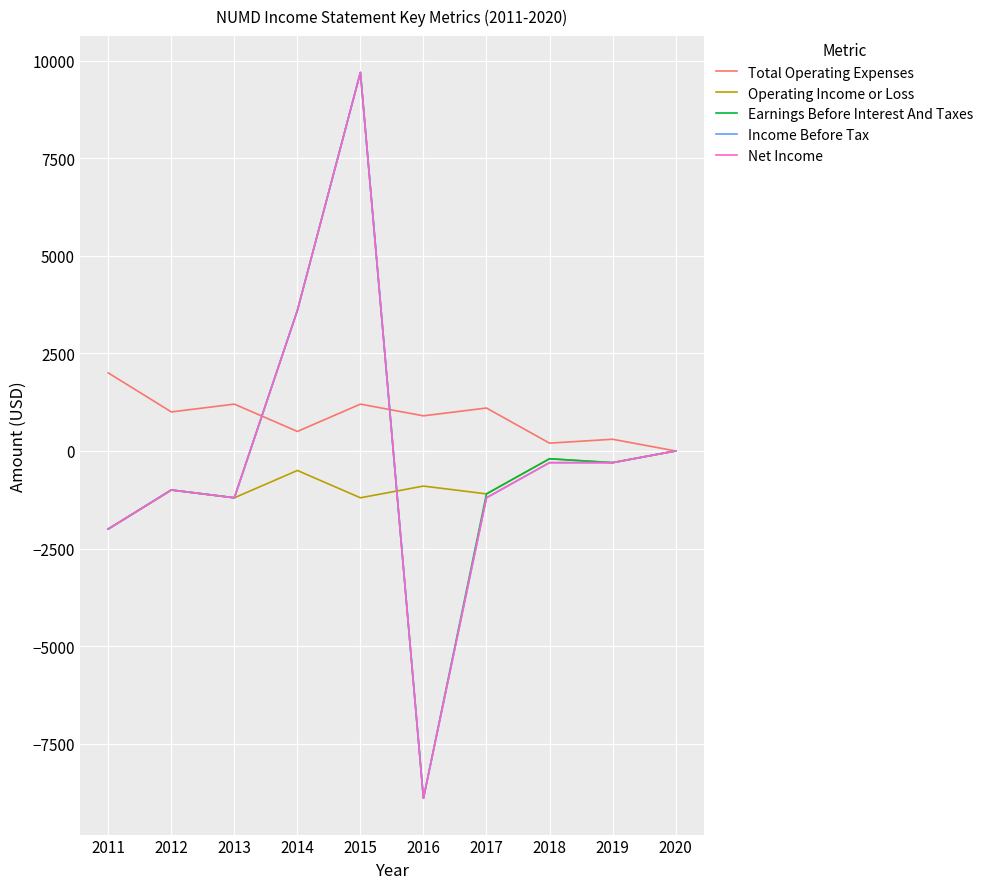

What is the total value across all series at 2011?

-6000